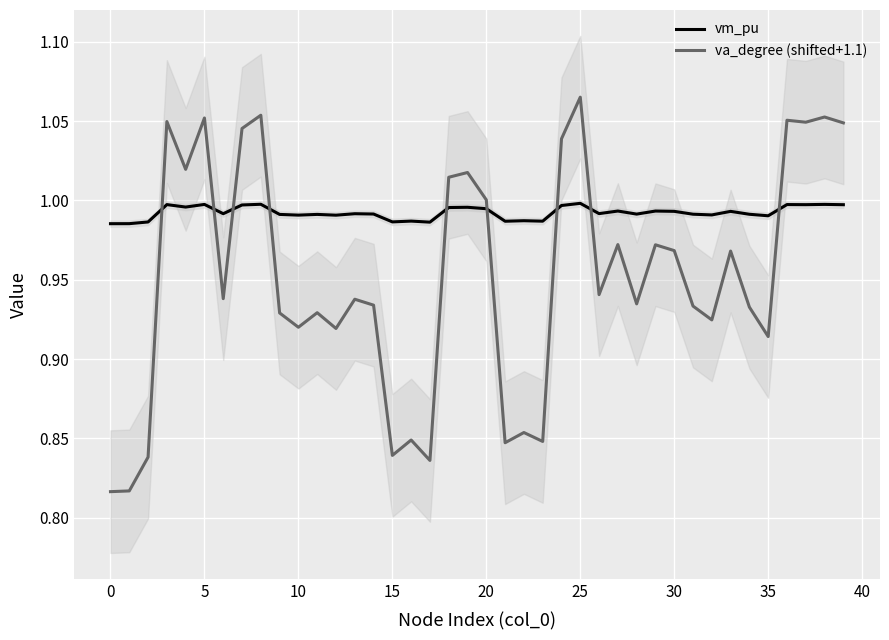

Count the vm_pu values in the range 0 to 1.

40